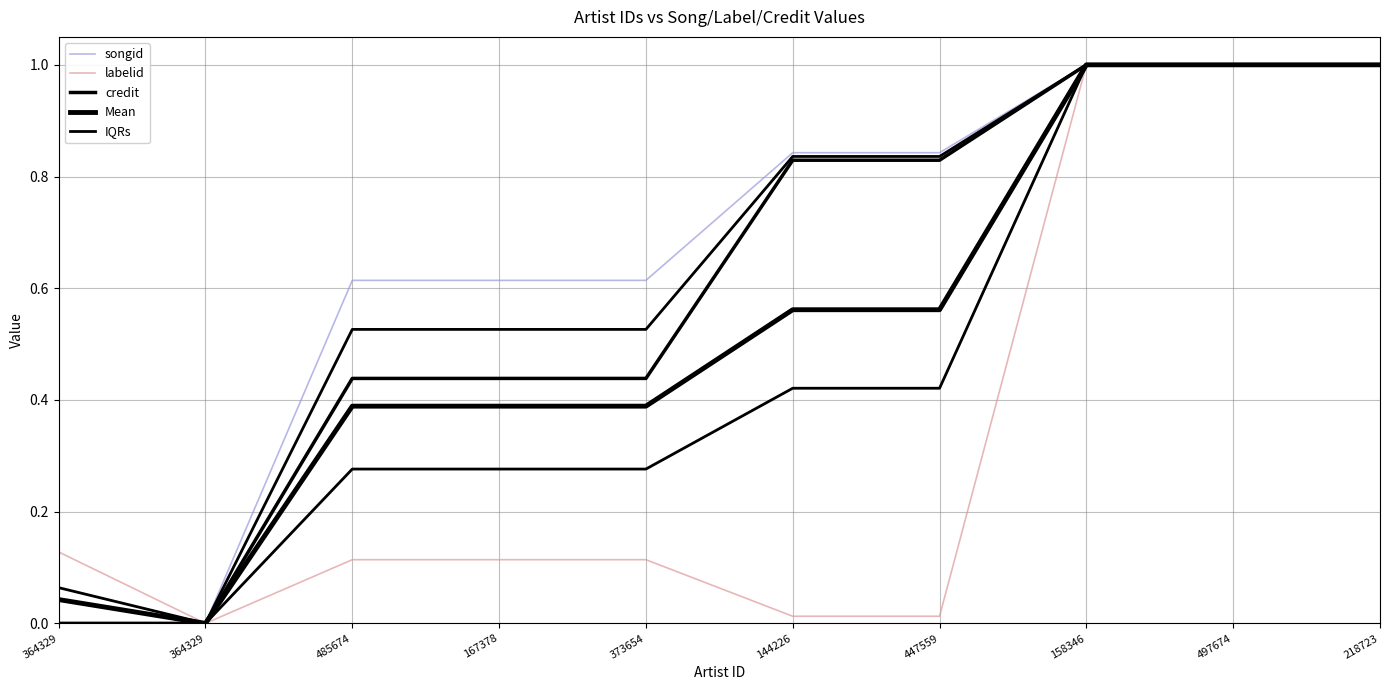

At which category is the sum across all series the highest?

158346